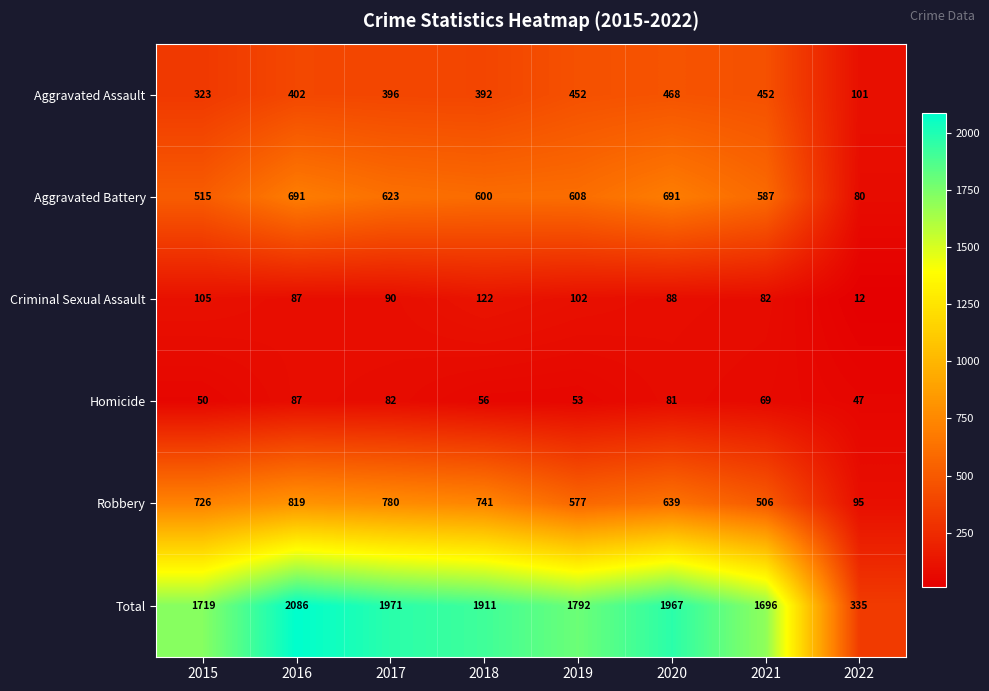

How many data points in Criminal Sexual Assault are less than 90?

4